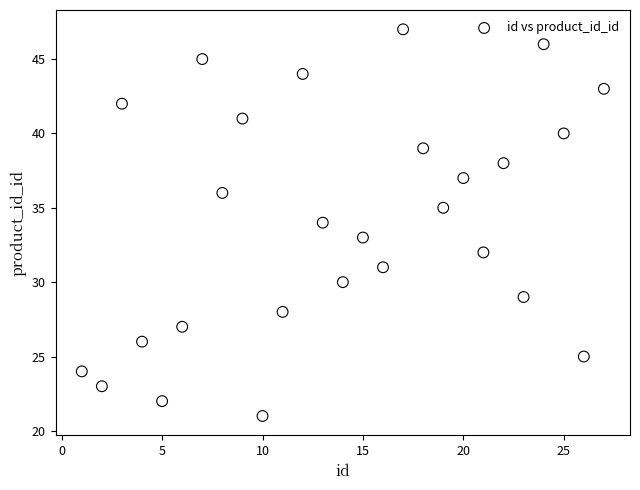

What is the range of Y values (max minus min)?

26